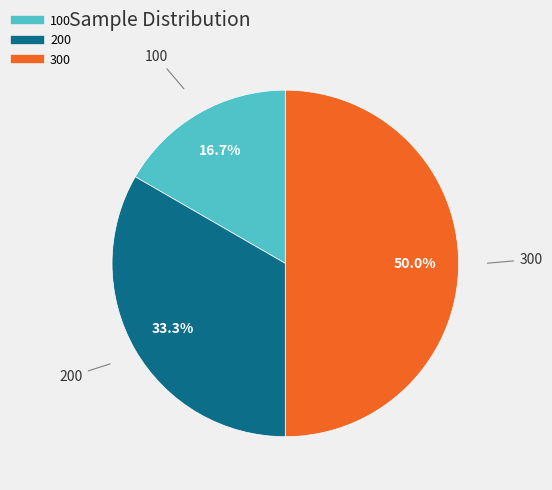

To the nearest percent, what is the combined percentage of 300 and 100?

67%